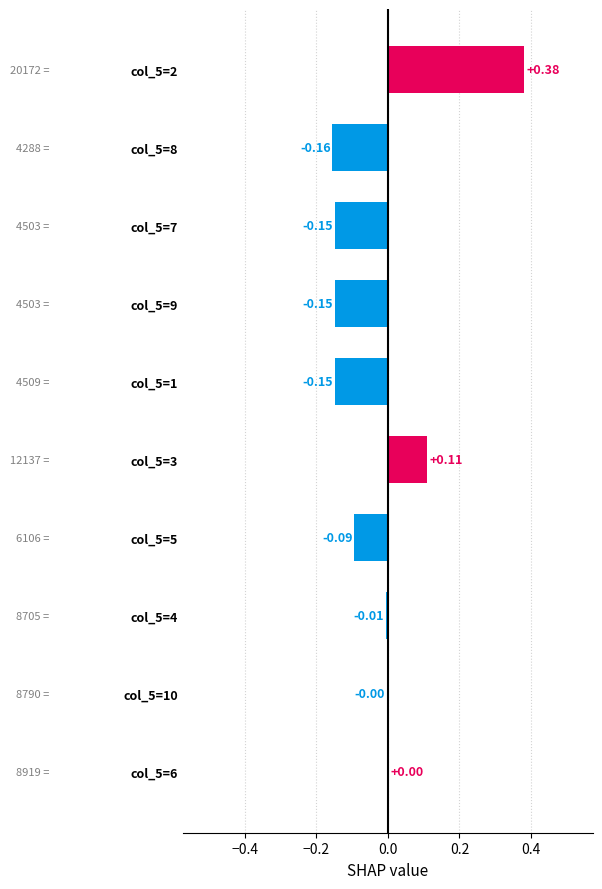

What is the sum of the values at col_5=2 and col_5=3?

0.5